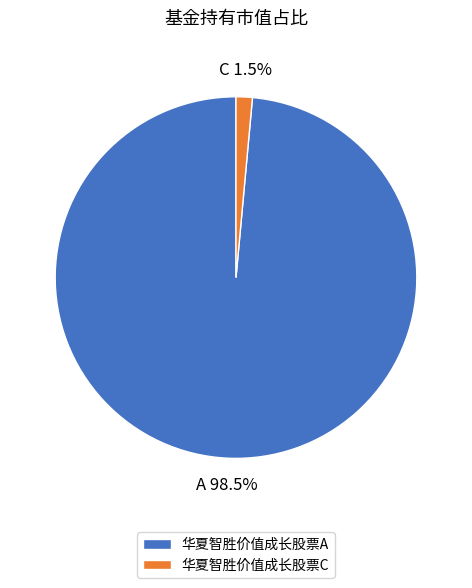

Is it true that 华夏智胜价值成长股票A is 89% of the pie?

False